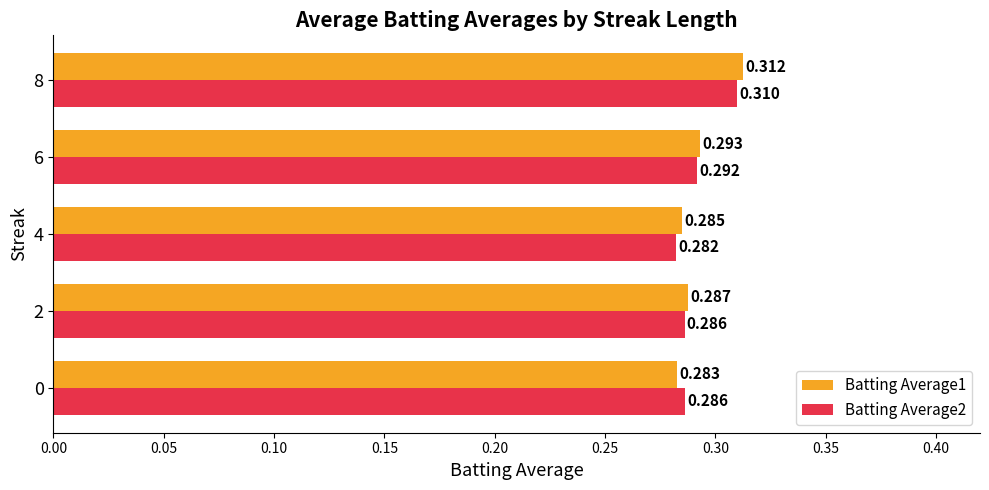

Is the value of Batting Average1 at 0 greater than the value of Batting Average2 at 2?

No